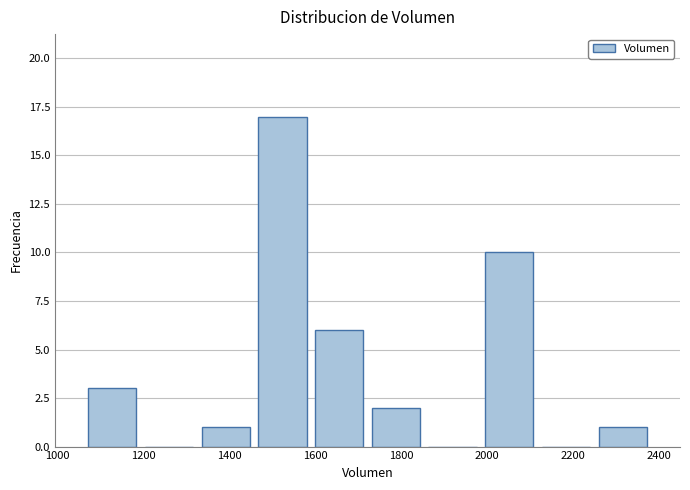

Reading left to right, list every bar in this chart as the range it spans on the x-axis followed by its height. Neither the bar edges nor the heights are printed on the chart, so give them approximately, as read against the axes.

1060 to 1200: 3
1200 to 1320: 0
1320 to 1460: 1
1460 to 1580: 17
1580 to 1720: 6
1720 to 1860: 2
1860 to 1980: 0
1980 to 2120: 10
2120 to 2240: 0
2240 to 2380: 1